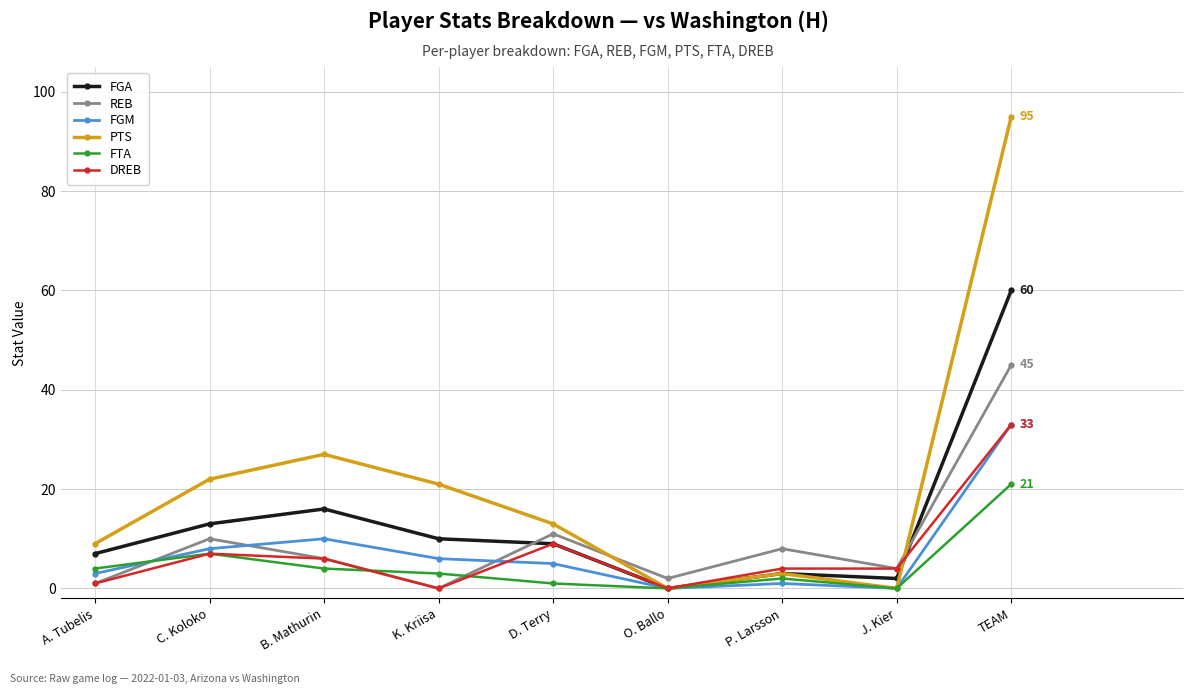

At which label does FGA reach its peak?

TEAM